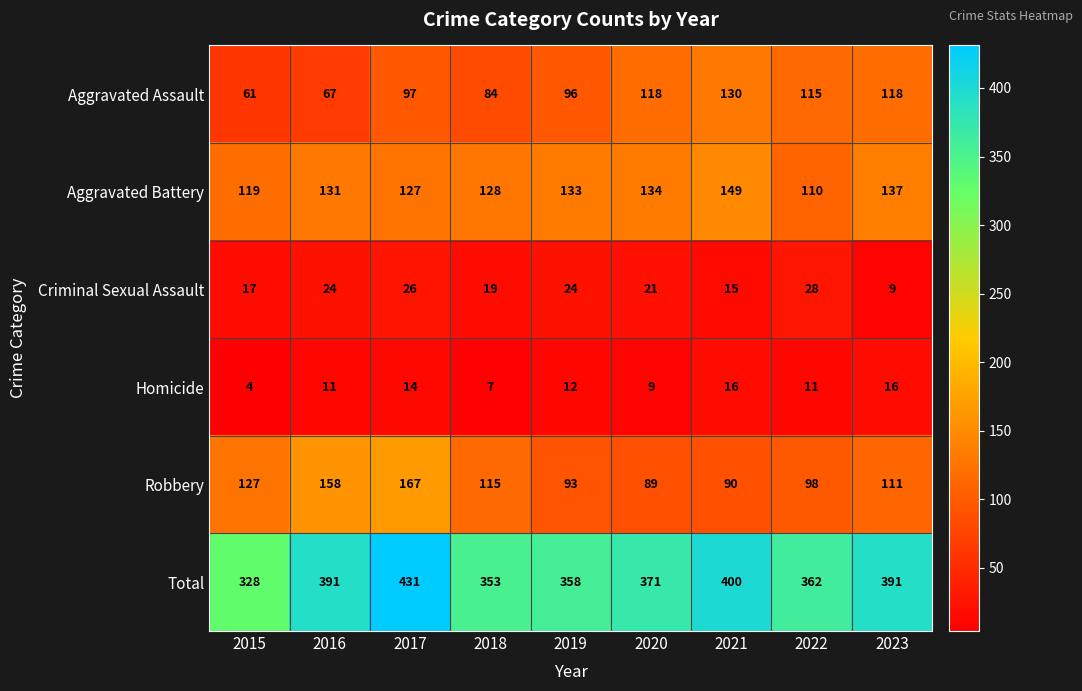

Which series has the widest spread of values?

Total